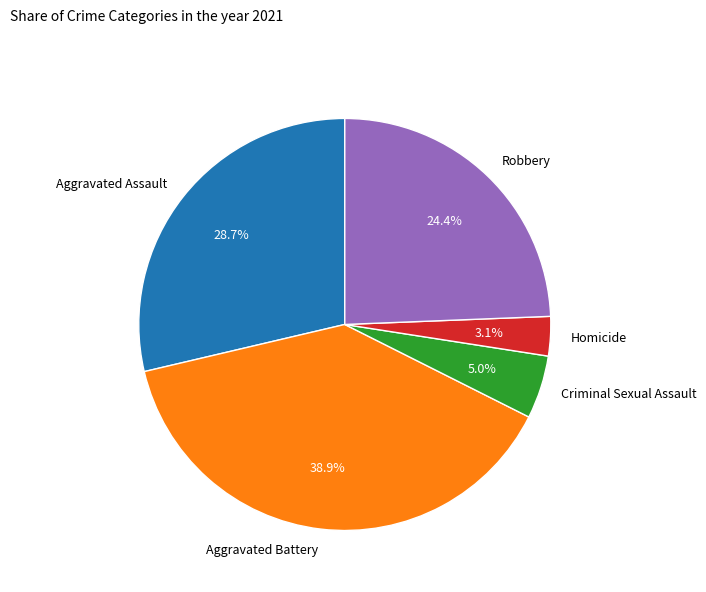

To the nearest percent, what is the difference between the largest and smallest slice percentages?

36%